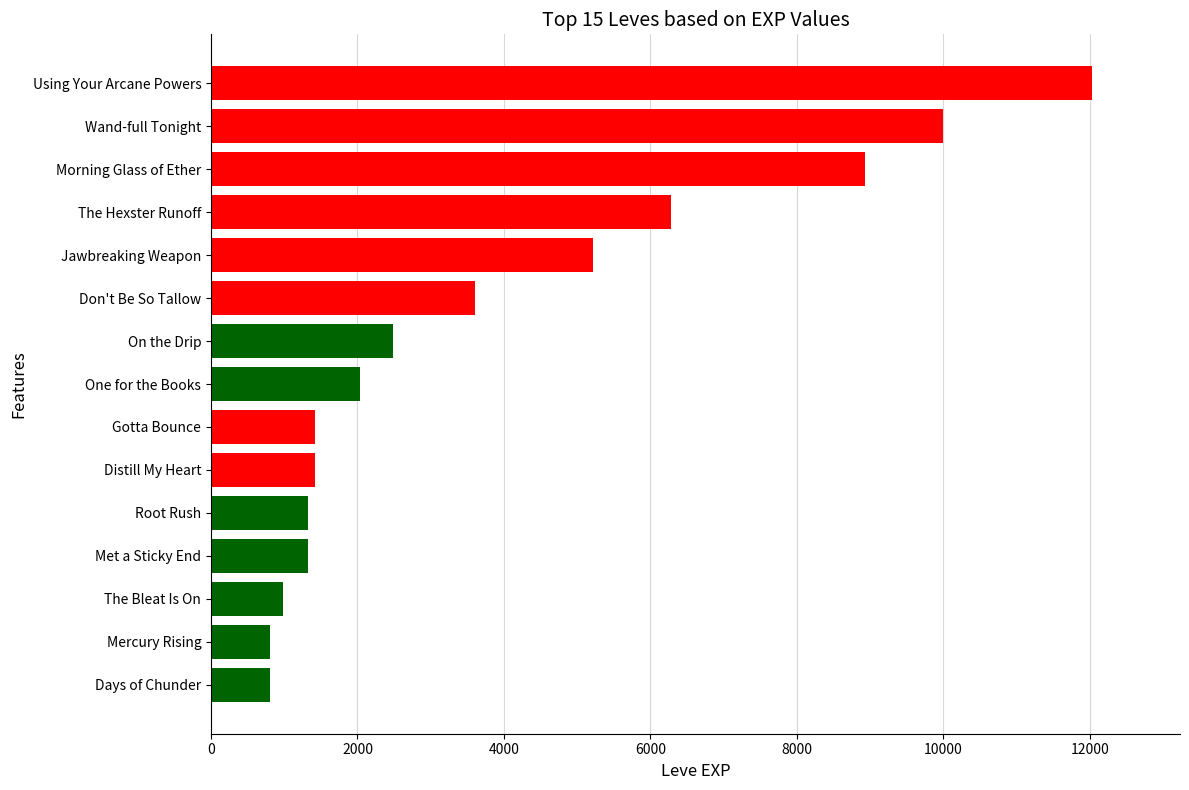

What is the greatest value displayed?

12030